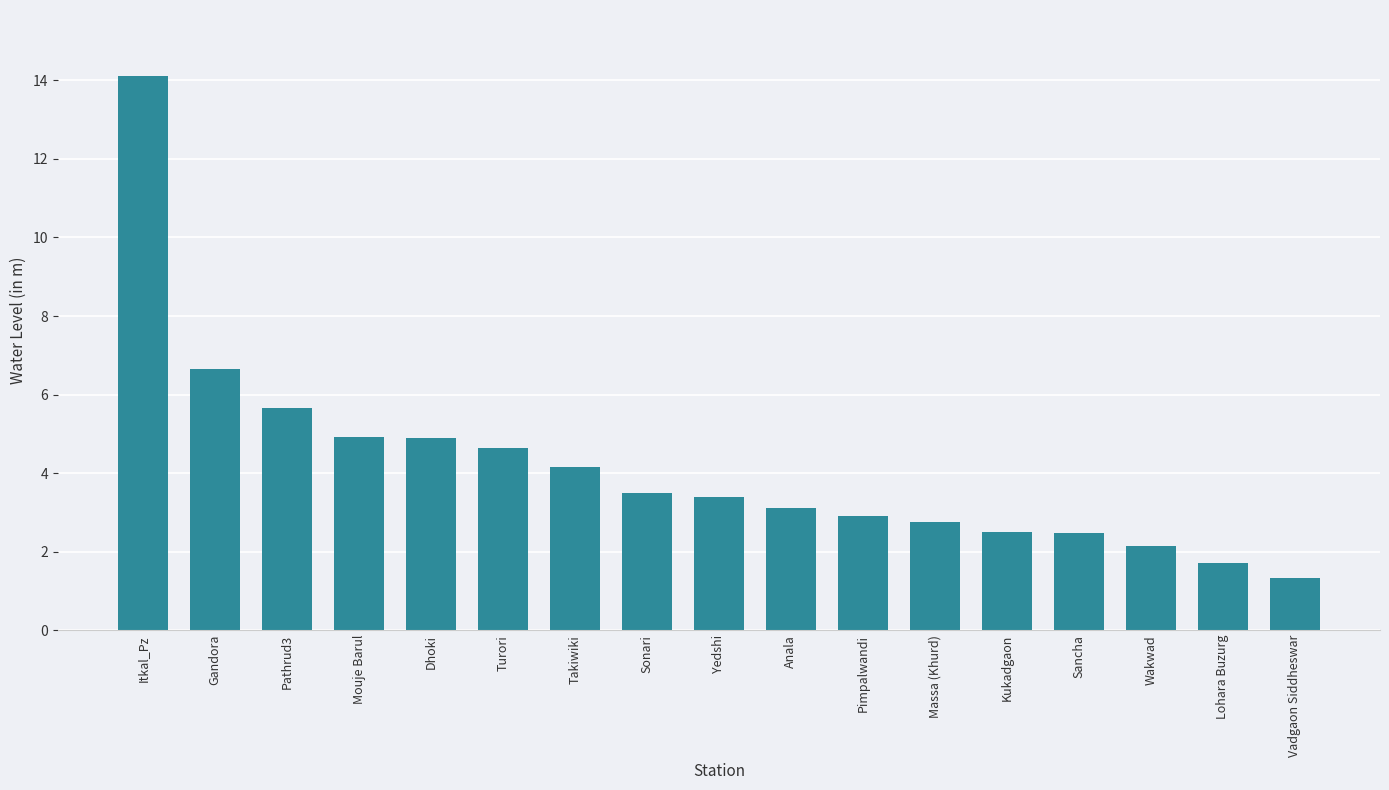

Approximately how many times larger is the value at Mouje Barul compared to Gandora?

0.7